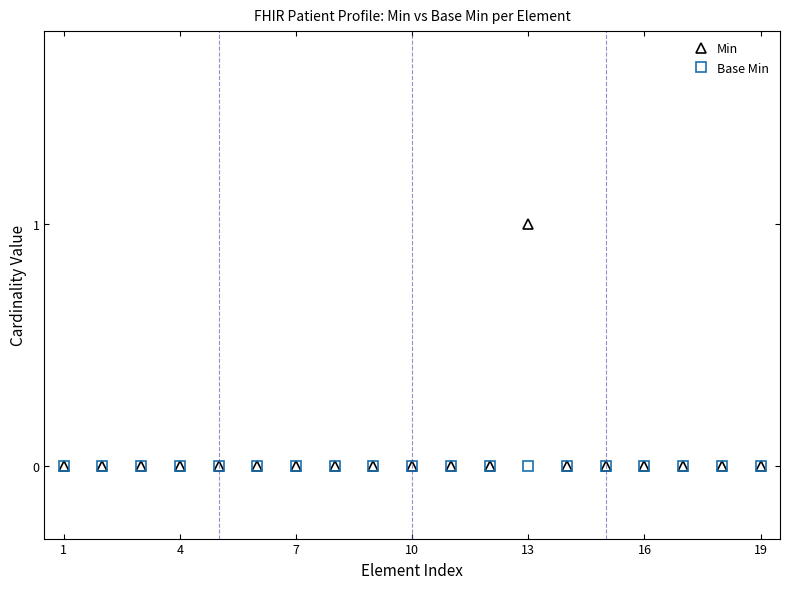

Which series has the widest spread of values?

Min